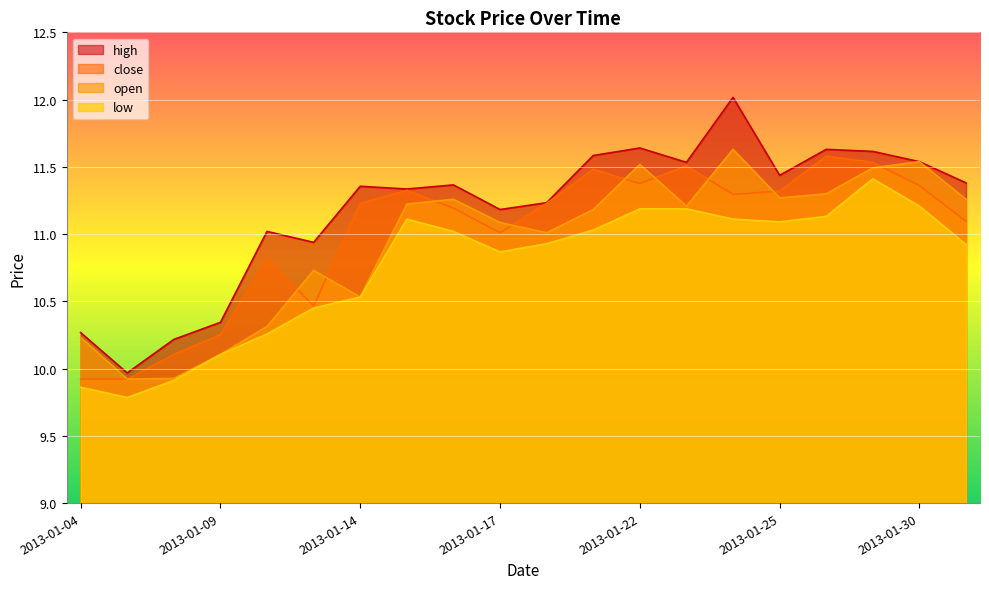

Between 2013-01-08 and 2013-01-17, which series saw the biggest shift?

open